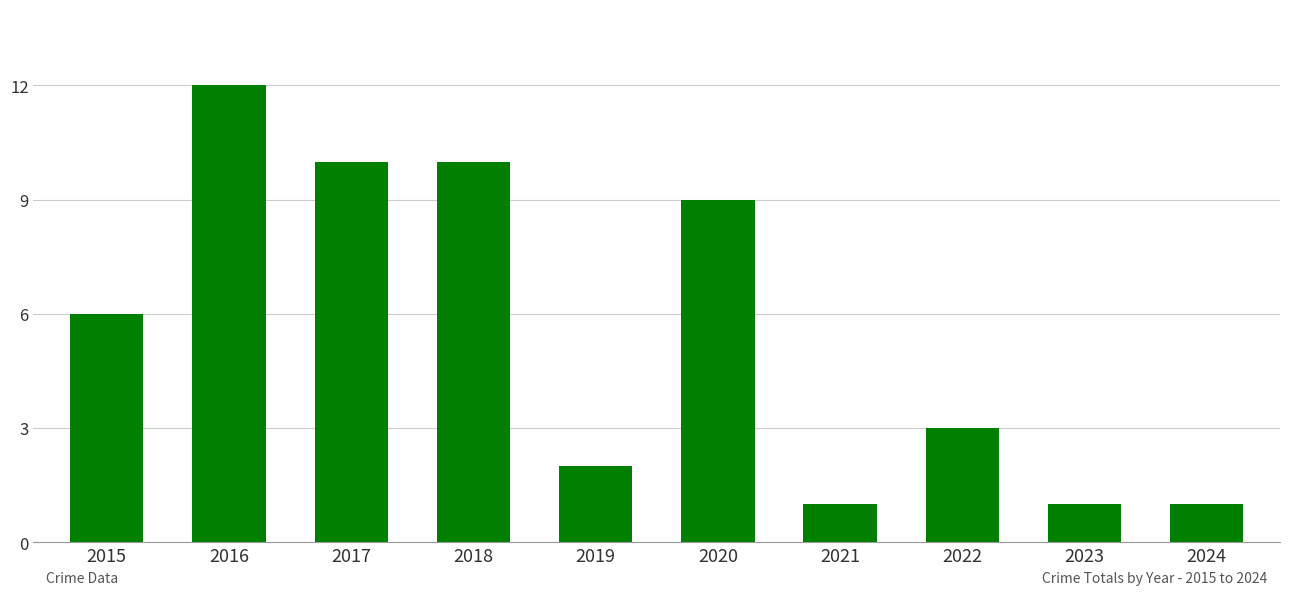

At which category does the chart reach its peak across all series?

2016